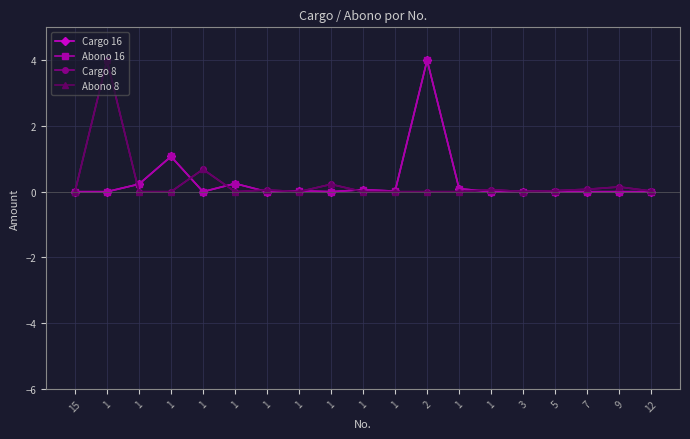

How many times do Cargo 16 and Cargo 8 cross each other?

10